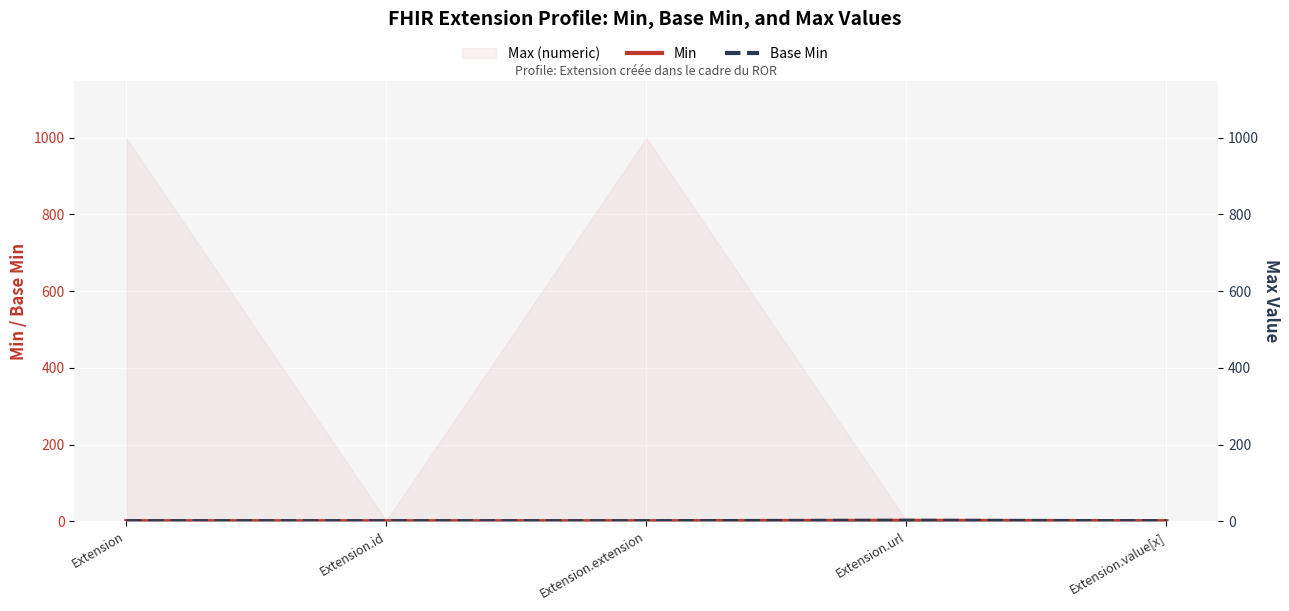

True or false: Min and Base Min cross at least once.

False